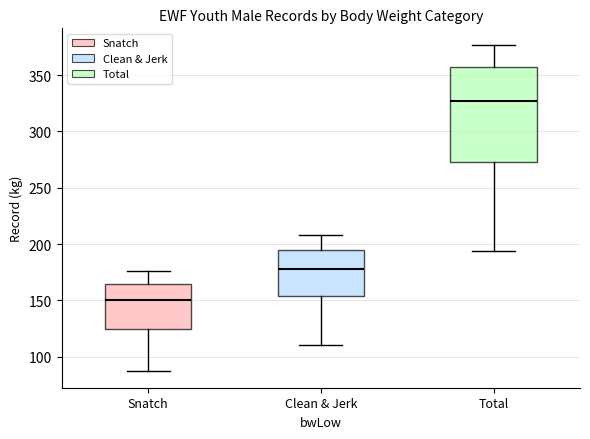

Reading left to right, transcribe this box plot: for each box, give where its median line is, the range the box spans, and where its two whiskers end, as read against the y-axis. The values are not printed on the chart, so give them approximately, as read against the axis.

Snatch: median 150, box 125 to 165, whiskers 85 to 175
Clean & Jerk: median 180, box 155 to 195, whiskers 110 to 210
Total: median 325, box 275 to 355, whiskers 195 to 375